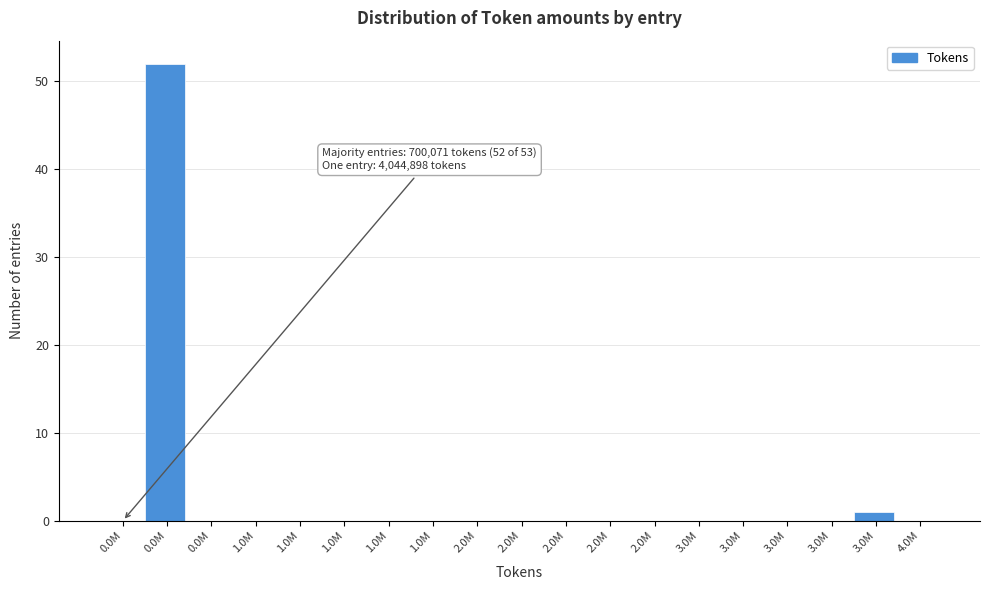

How many categories are shown in the chart?

19